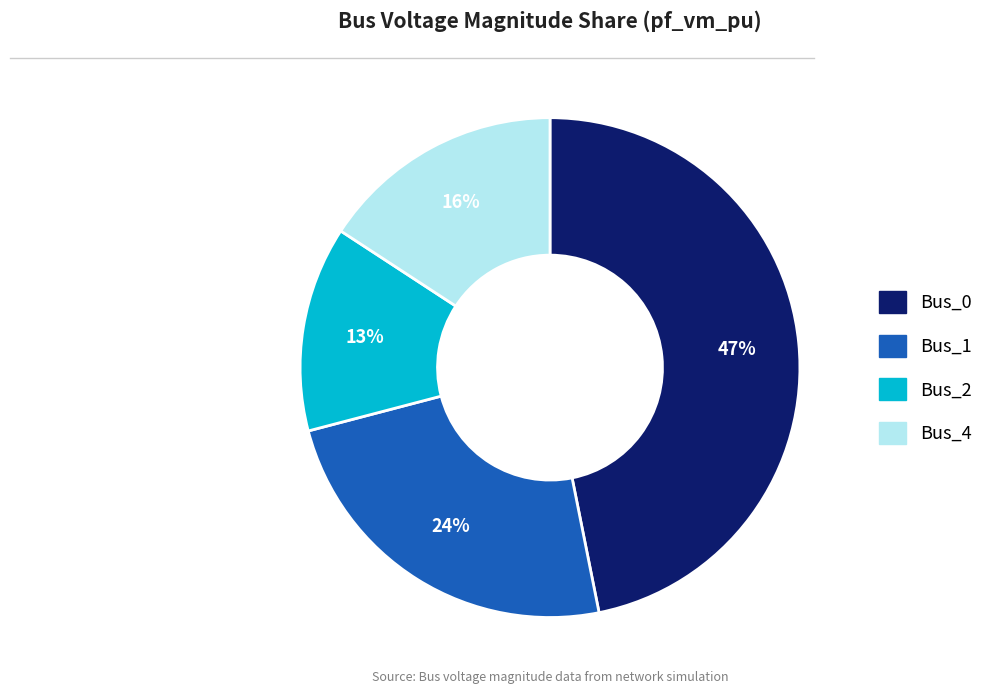

Does any single category account for the majority?

No